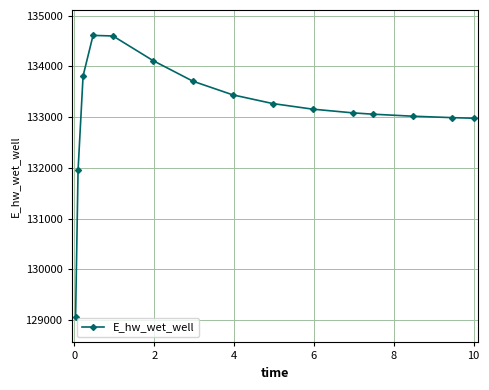

What is the greatest value displayed?

134609.8